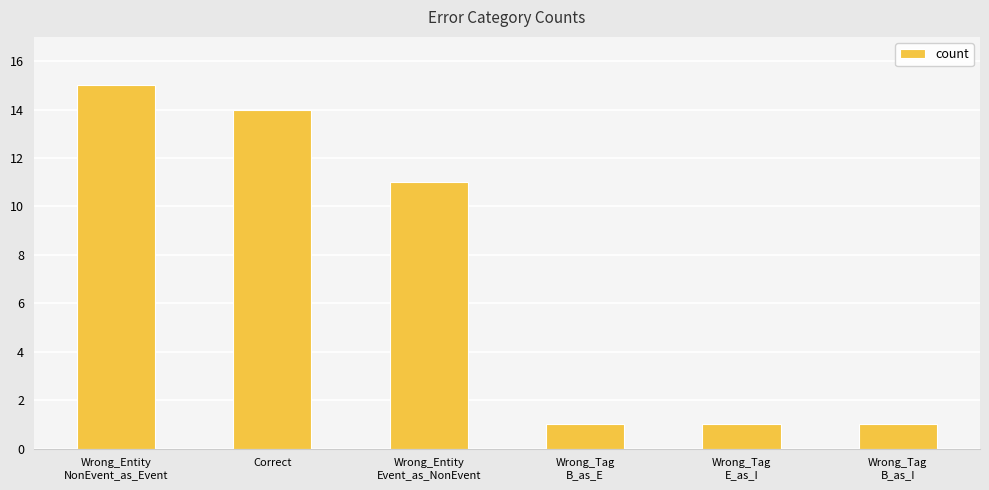

What is the average value?

7